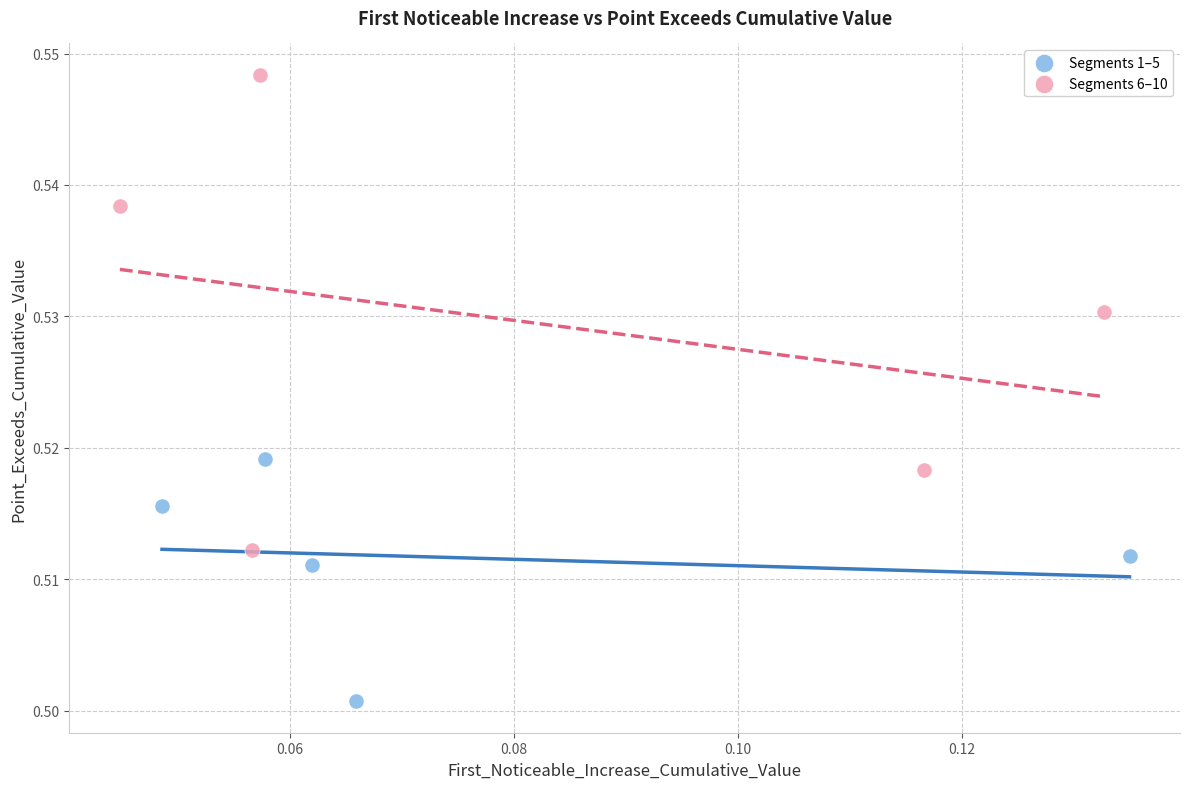

Which series reaches the minimum Y coordinate?

Segments 1–5